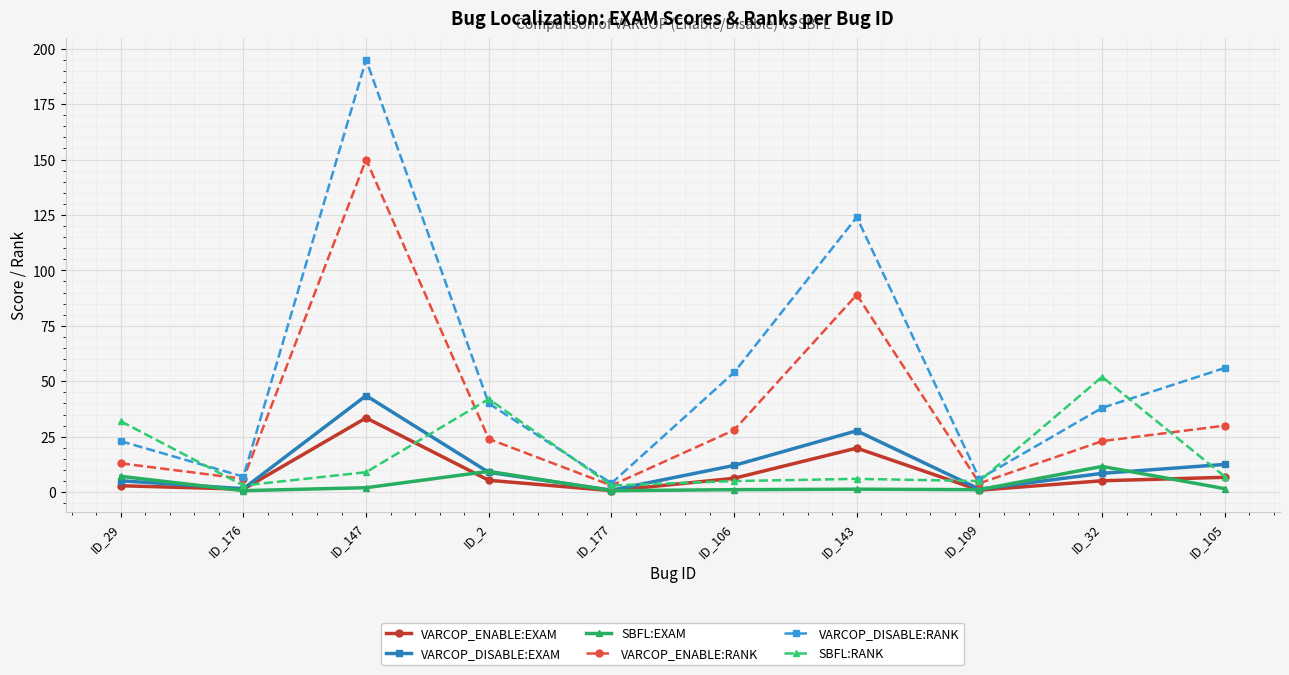

Where is the first local minimum for SBFL:RANK?

ID_176